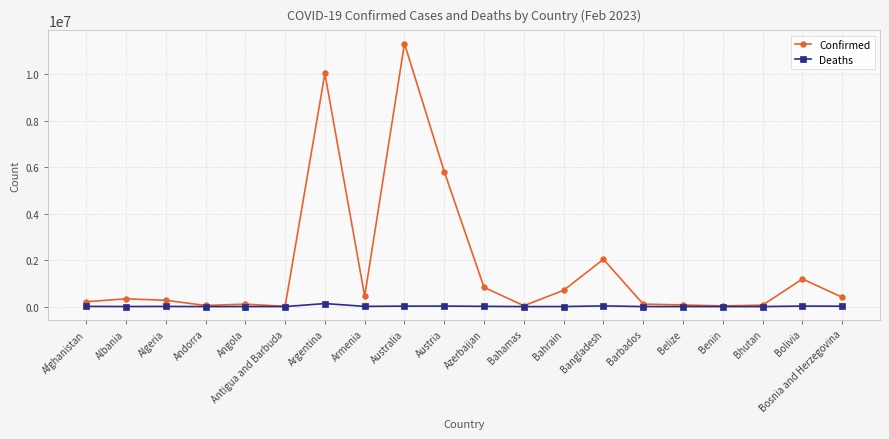

How many lines are shown in the chart?

2